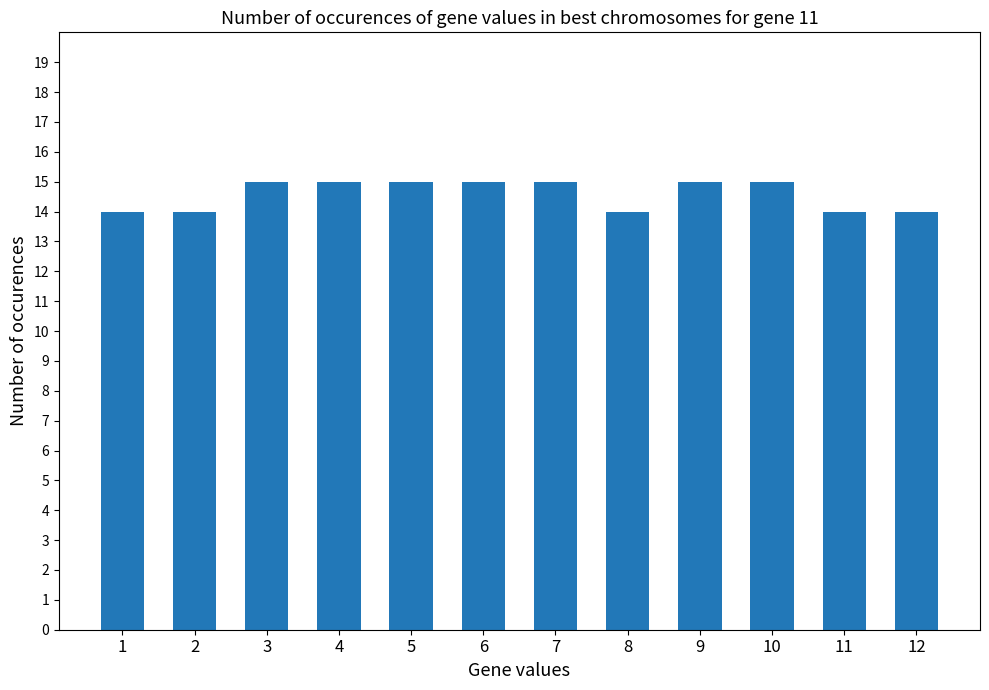

How many values are between 14 and 15?

12